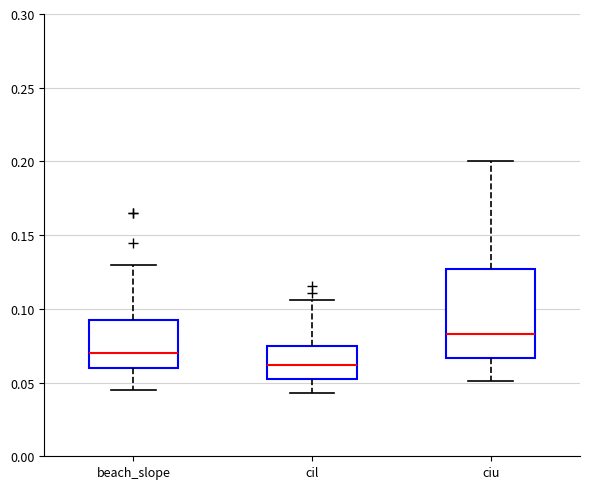

Reading left to right, read every box against the y-axis: the position of its median line, the range the box covers, and the ends of its whiskers. The values are not printed on the chart, so give them approximately, as read against the axis.

beach_slope: median 0.070, box 0.060 to 0.095, whiskers 0.045 to 0.130
cil: median 0.060, box 0.050 to 0.075, whiskers 0.045 to 0.105
ciu: median 0.085, box 0.065 to 0.125, whiskers 0.050 to 0.200